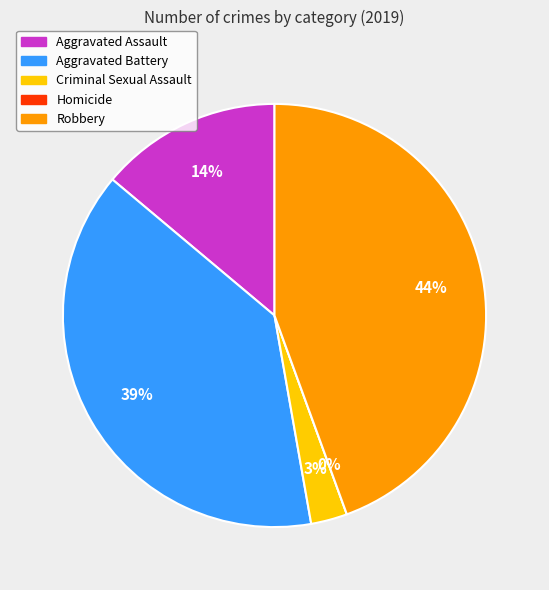

To the nearest percent, what is the difference between the largest and smallest slice percentages?

44%